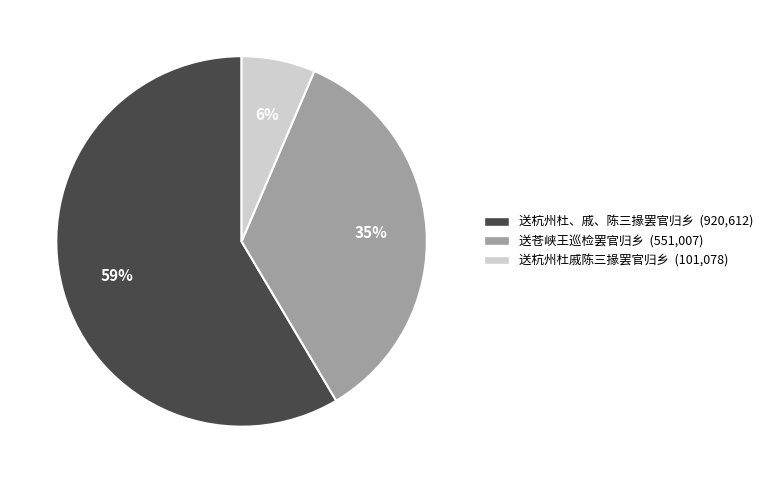

Rank the categories by value from lowest to highest.

送杭州杜戚陈三掾罢官归乡, 送苍峡王巡检罢官归乡, 送杭州杜、戚、陈三掾罢官归乡